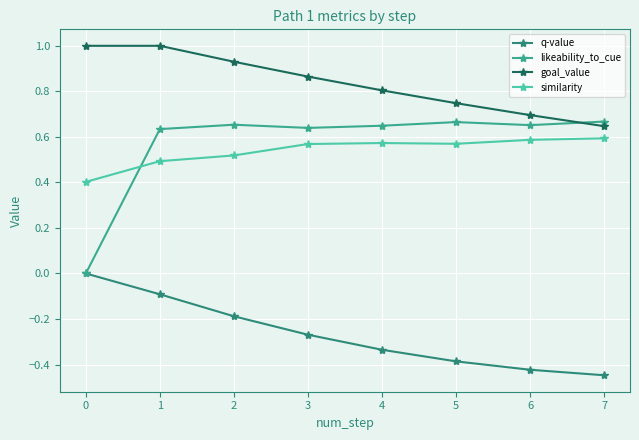

The goal_value series shows 0.5 at 2. True or false?

False